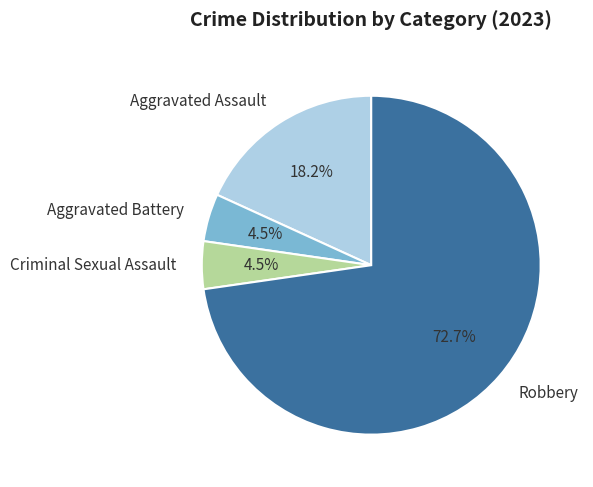

What is the largest slice in the pie chart?

Robbery